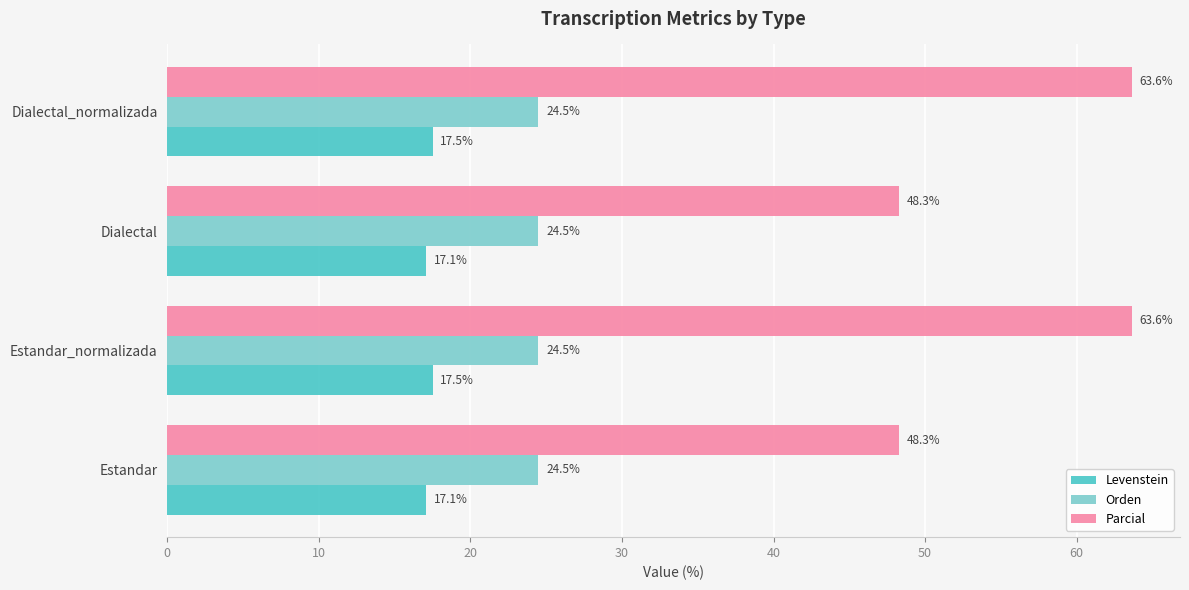

Which series has the largest total across all categories?

Parcial